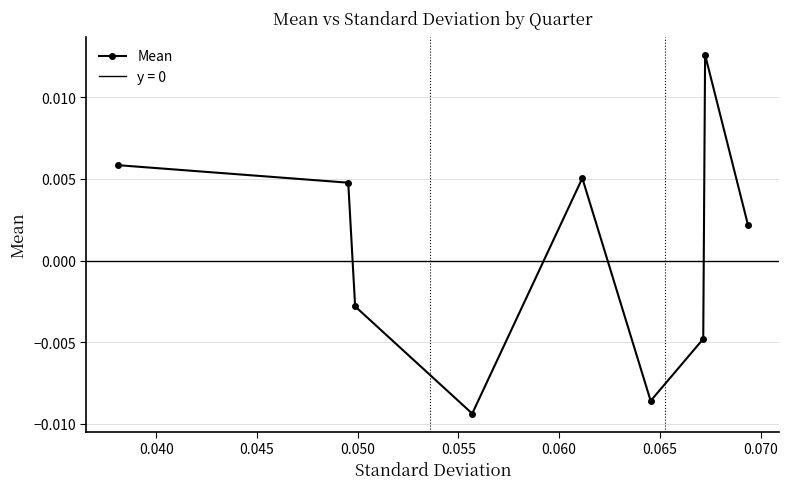

True or false: the data shows 0.0 at 0.055.

False